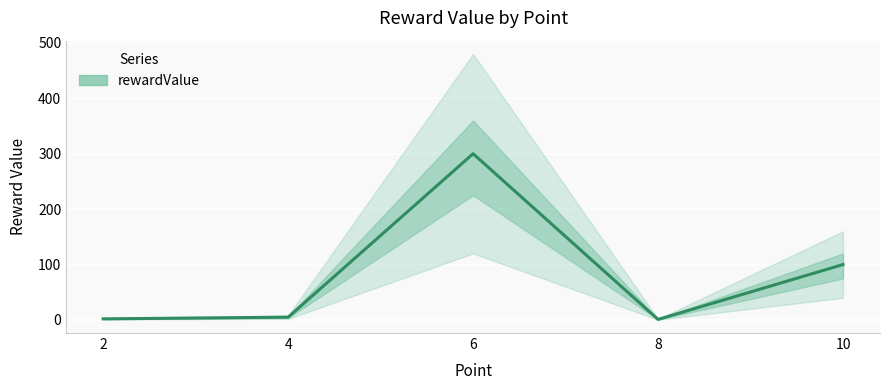

What is the difference between the maximum and minimum values?

299